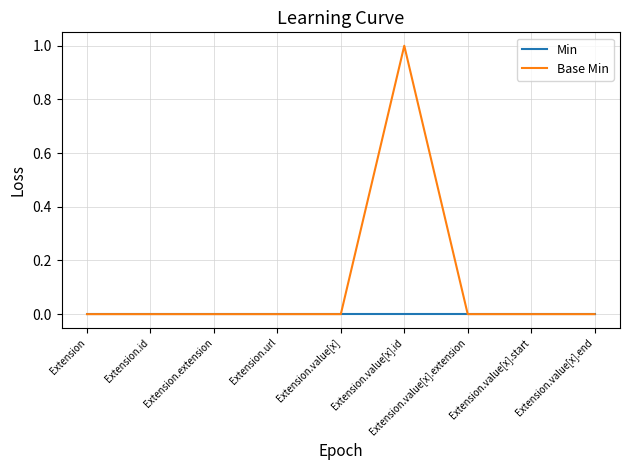

List the series in order of their overall mean, lowest first.

Min, Base Min